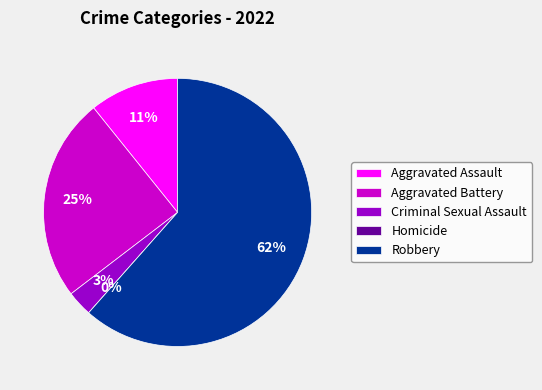

Count the number of slices in the pie.

5